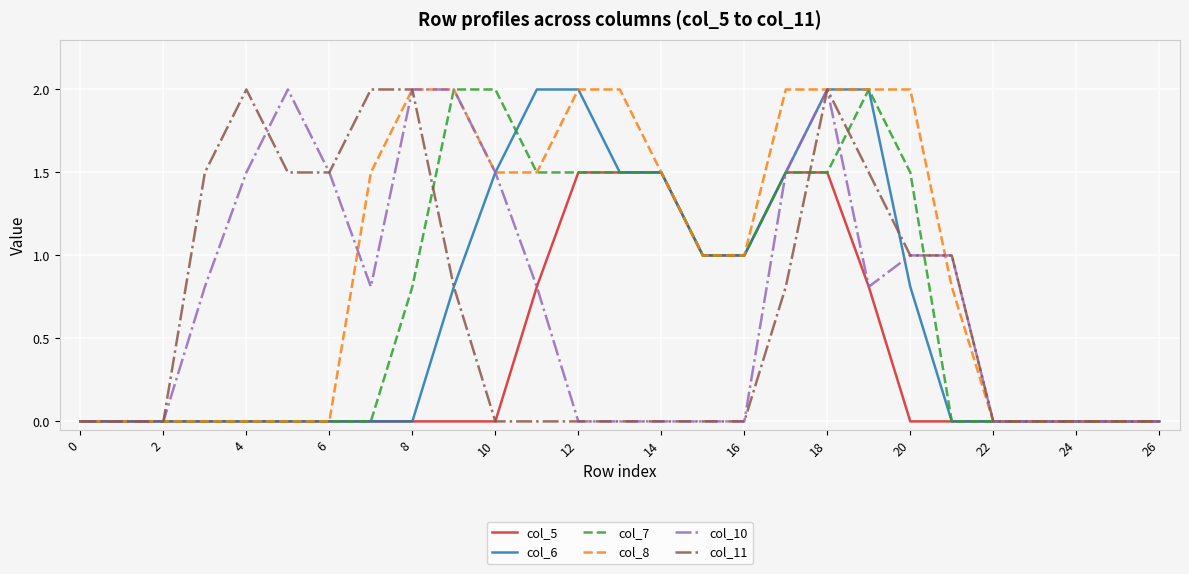

What is the highest value of the col_10 series?

2.0